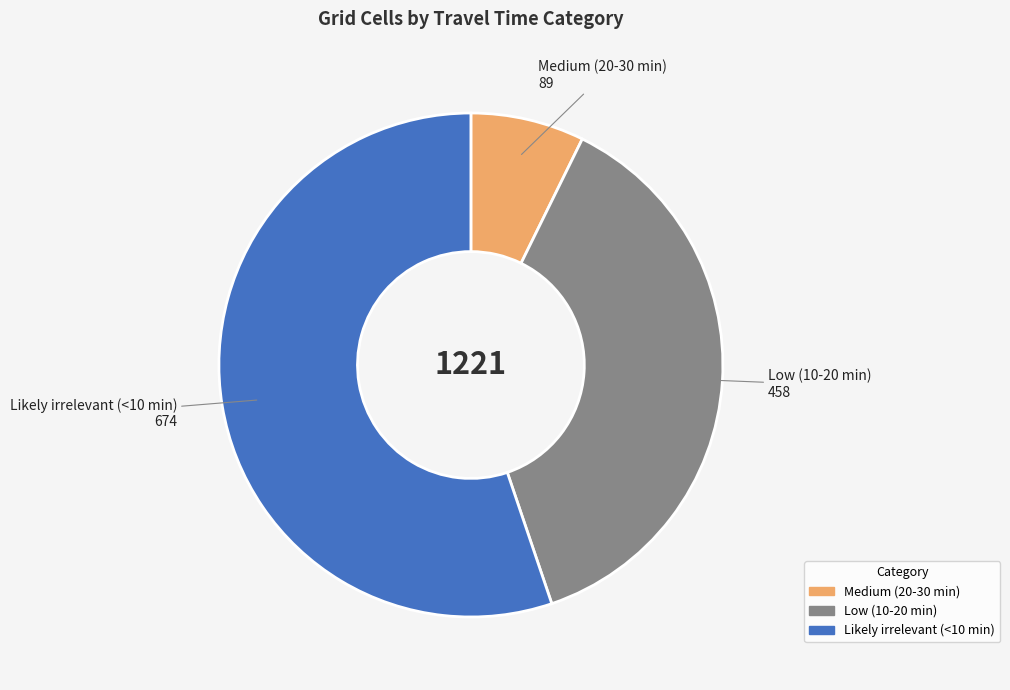

Which slice is the smallest?

Medium (20-30 min)